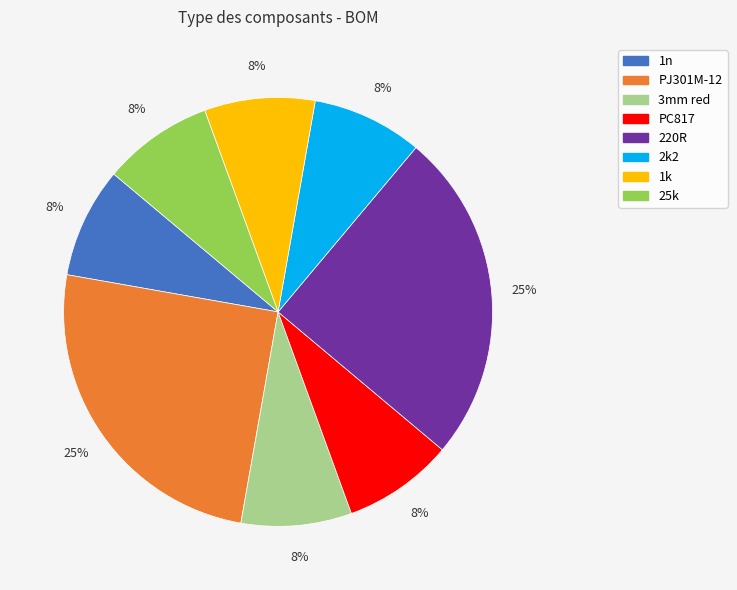

How many slices are in this pie chart?

8